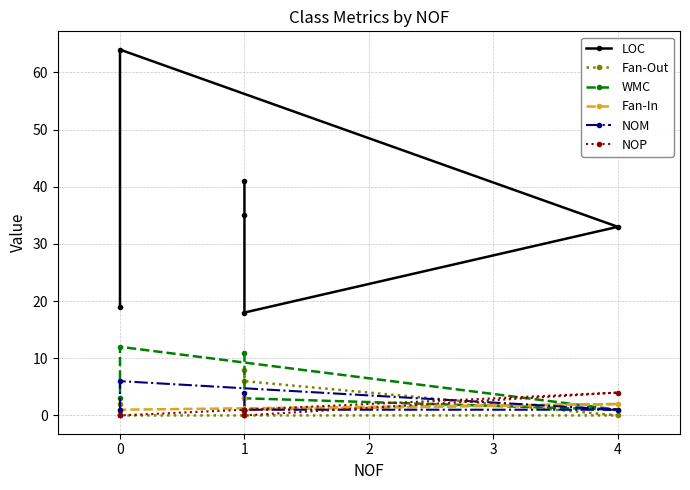

Is it true that LOC equals 18 at 1?

True